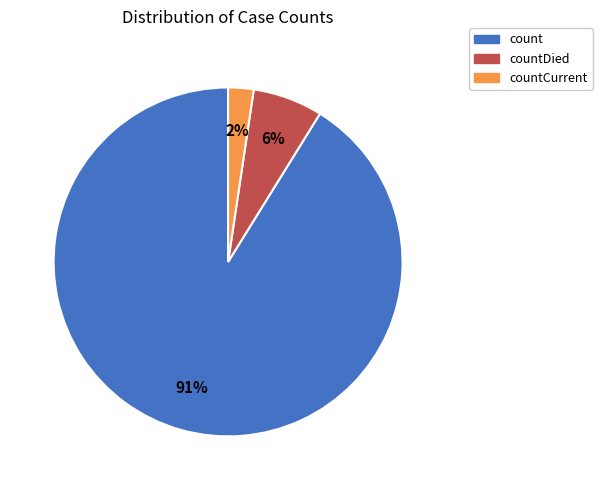

True or false: count accounts for 99% of the total.

False